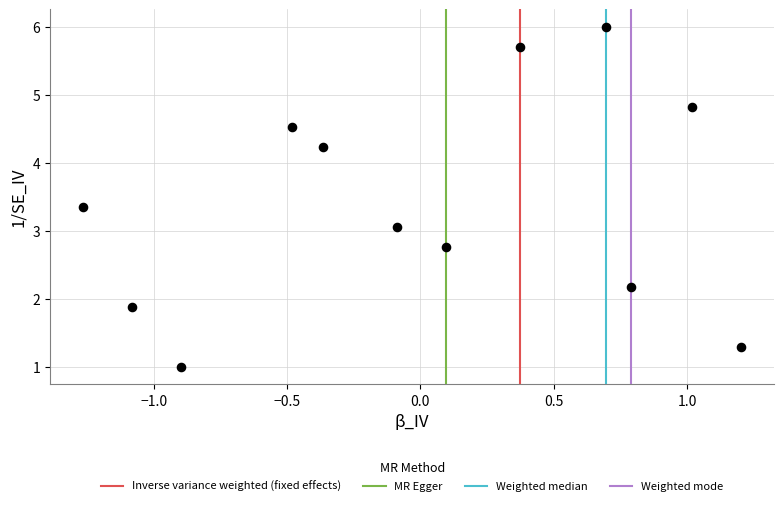

What is the average Y value?

3.4